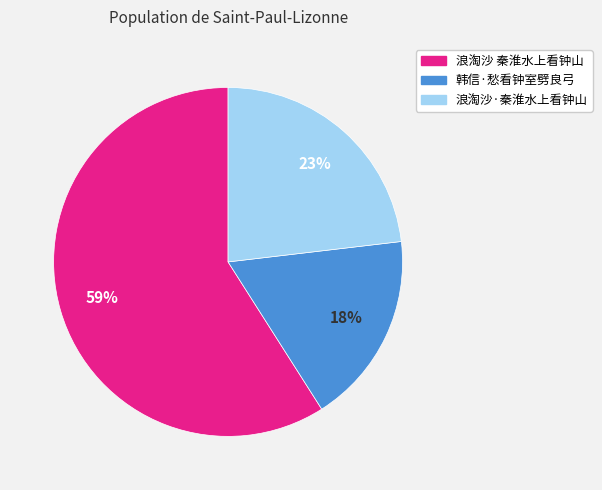

Does any single category account for the majority?

Yes